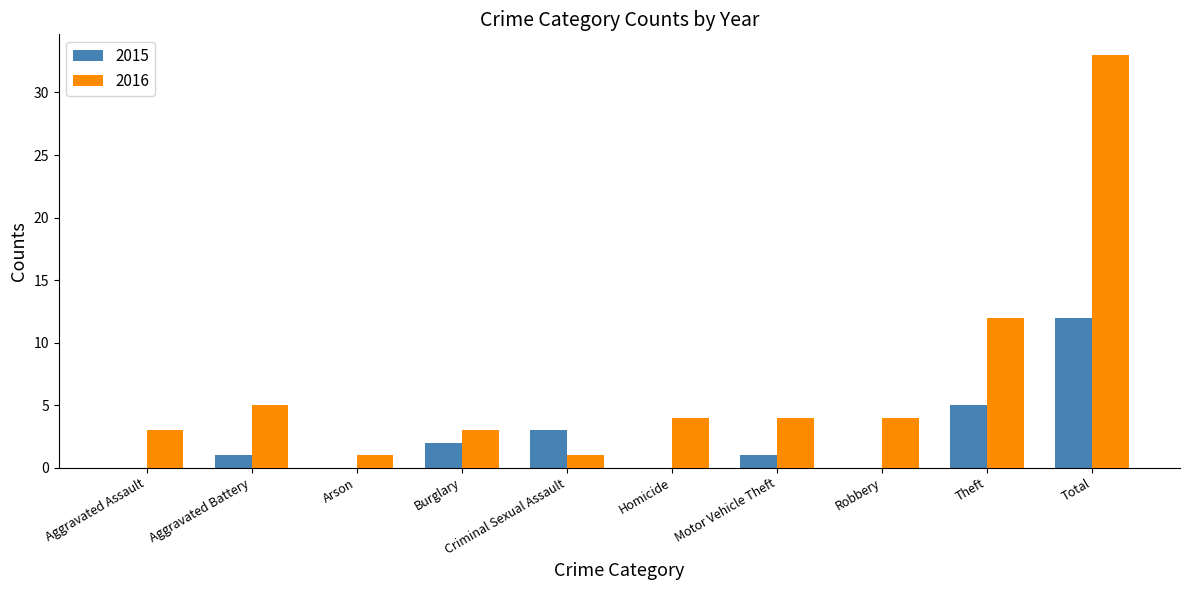

The value of 2015 at Total is 12. True or false?

True